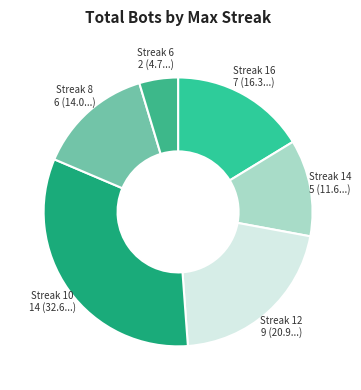

Count the number of slices in the pie.

6